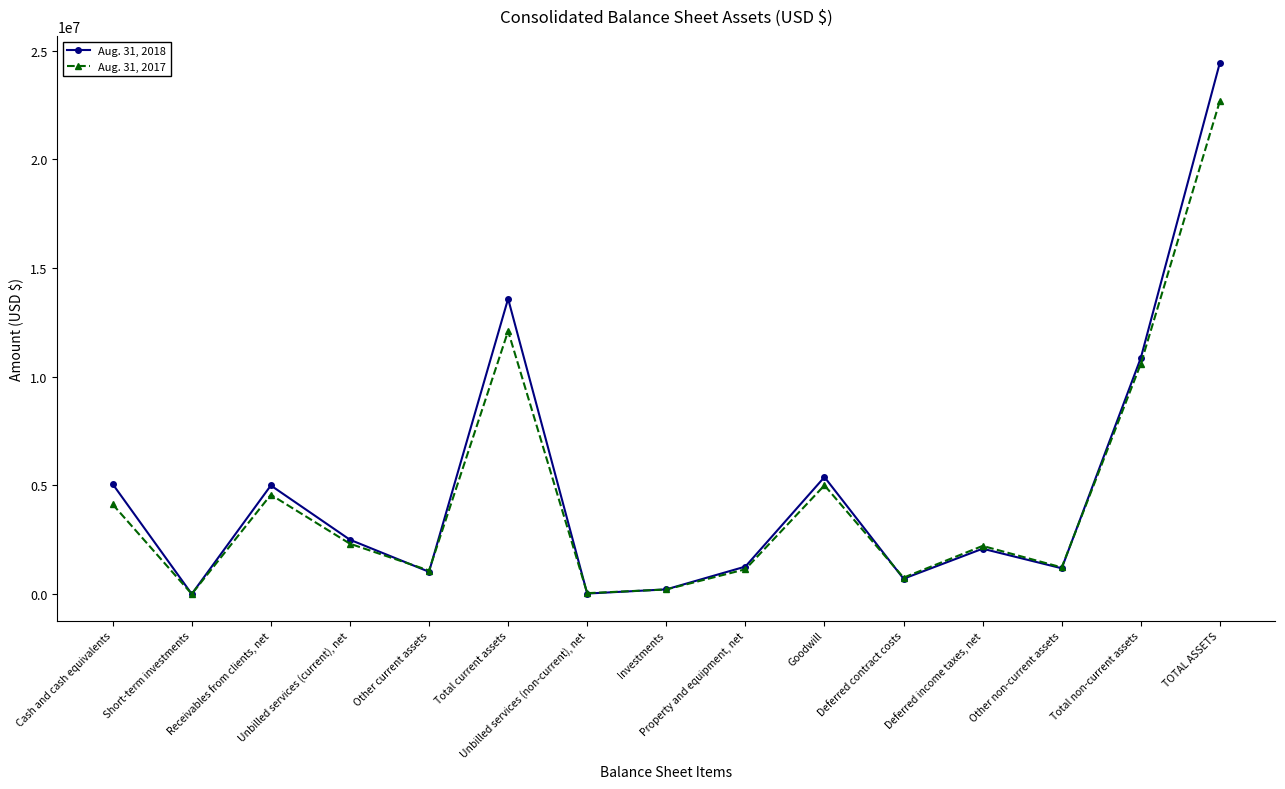

Which series has the largest range (max minus min)?

Aug. 31, 2018